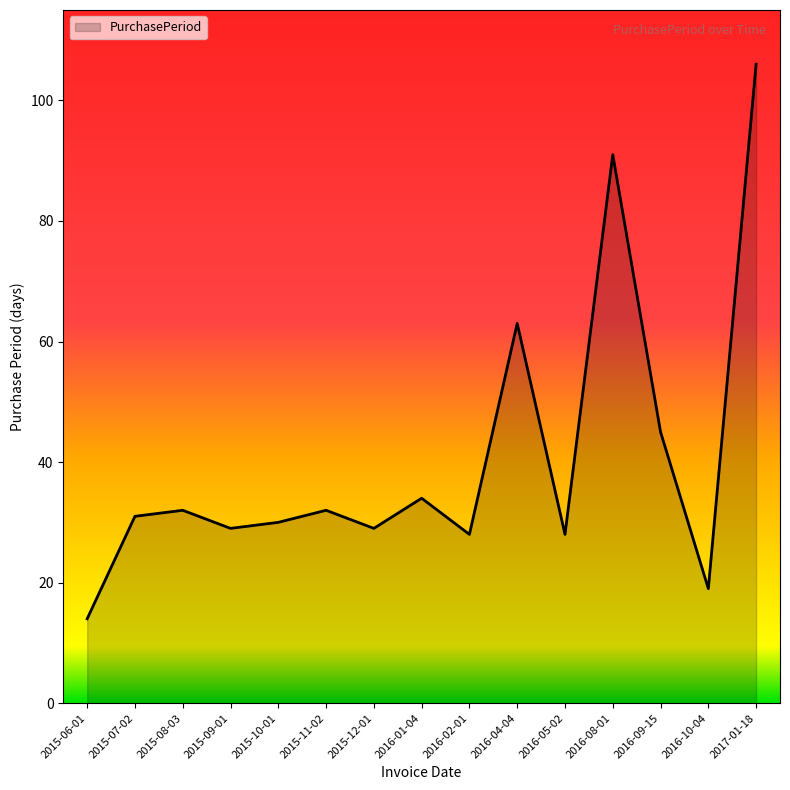

How many lines are shown in the chart?

1